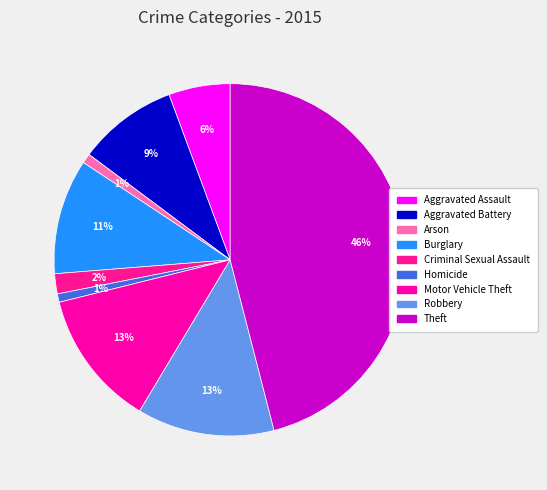

Is it true that Robbery is 19% of the pie?

False